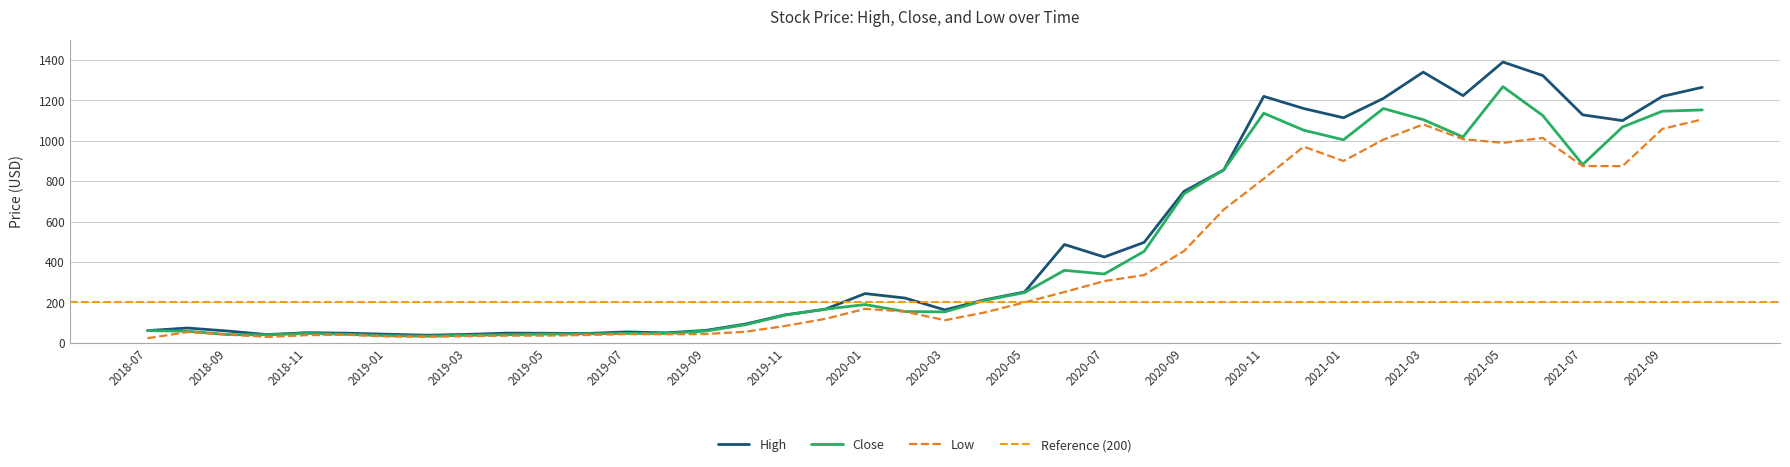

At 2020-03, list the series in order from largest to smallest.

High, Close, Low